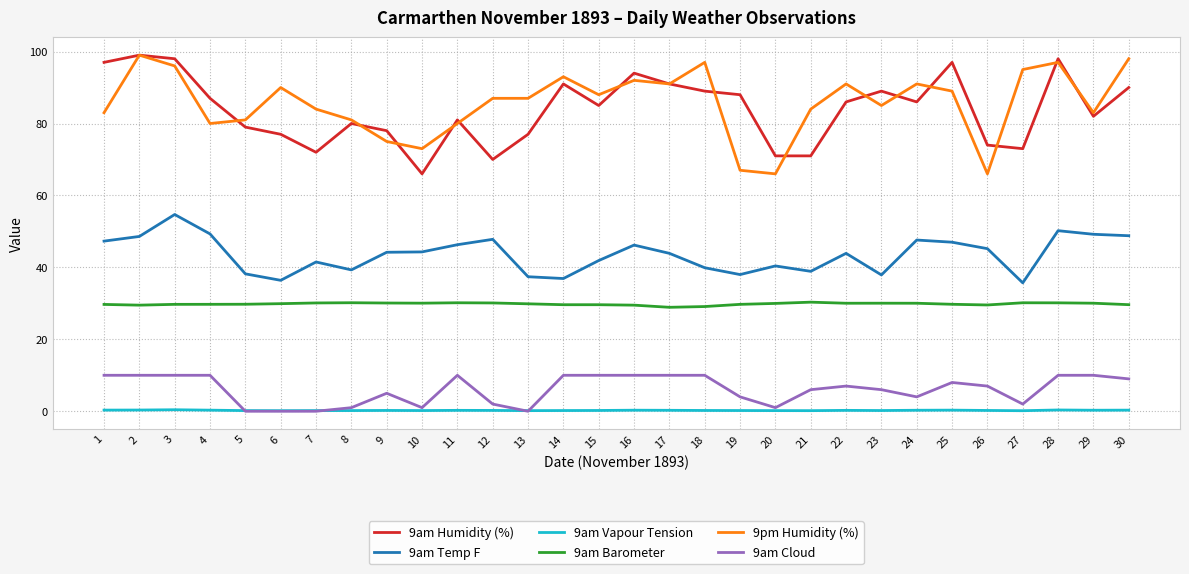

True or false: 9am Barometer and 9am Temp F intersect in this chart.

False